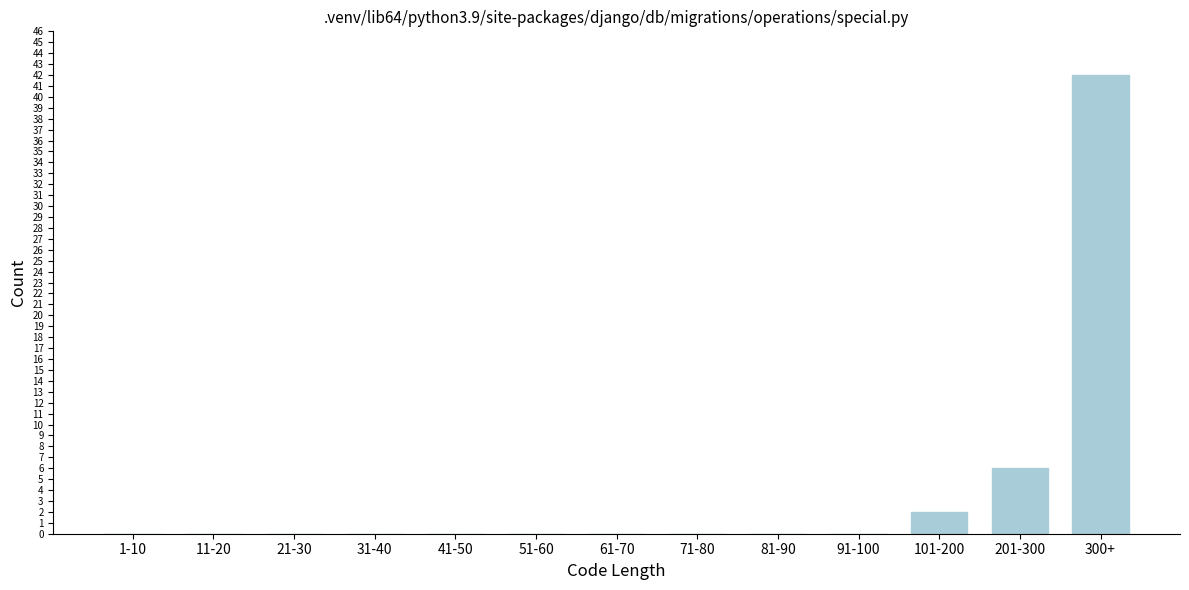

Reading right to left, transcribe all the data shown in this chart.

300+=42	201-300=6	101-200=2	91-100=0	81-90=0	71-80=0	61-70=0	51-60=0	41-50=0	31-40=0	21-30=0	11-20=0	1-10=0